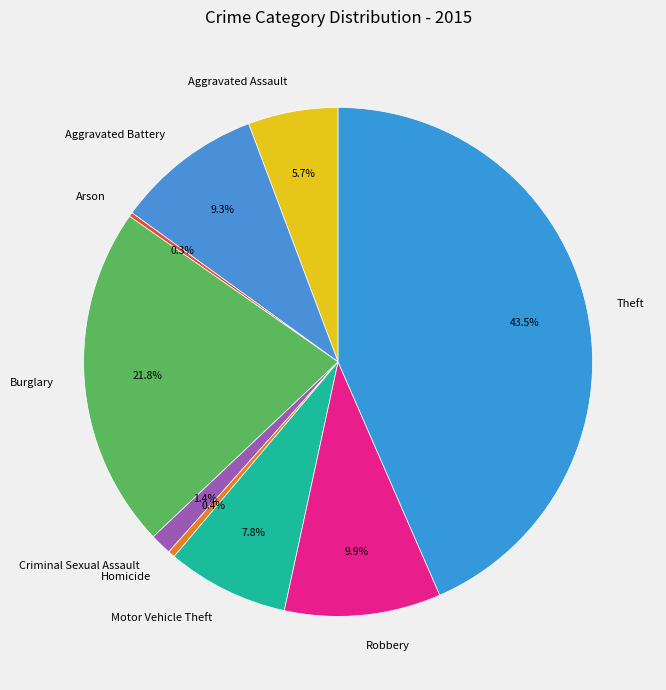

Which category has the biggest portion of the pie?

Theft